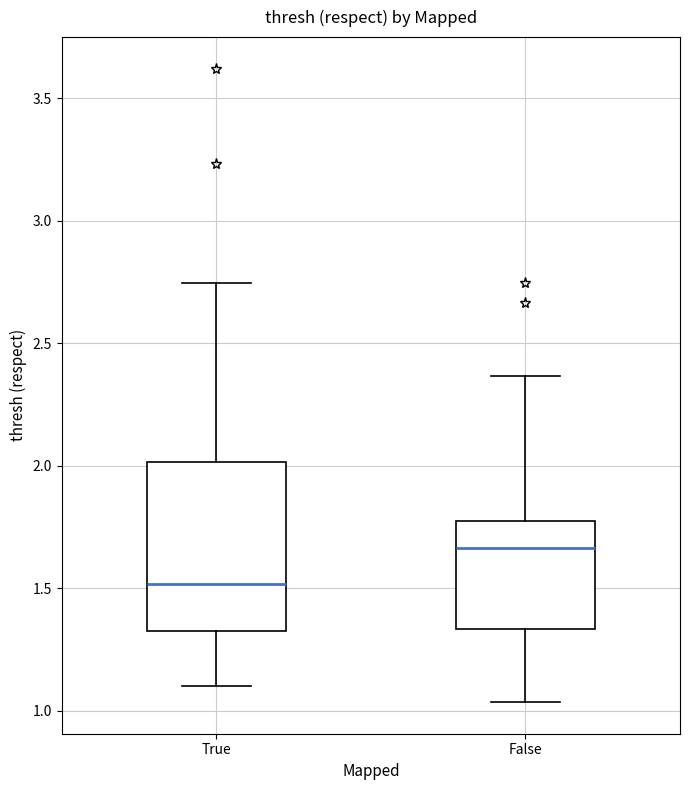

Where does the median line of the box for True sit on the y-axis? The values are not printed on the chart, so give them approximately, as read against the axis.

1.50